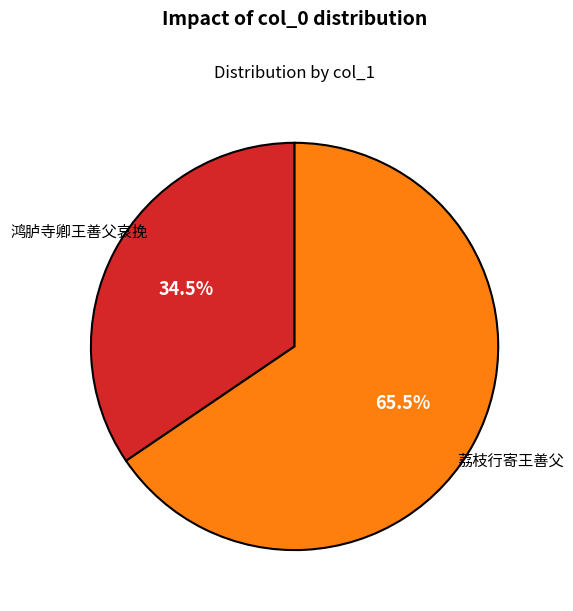

Which category has the smallest portion of the pie?

鸿胪寺卿王善父哀挽